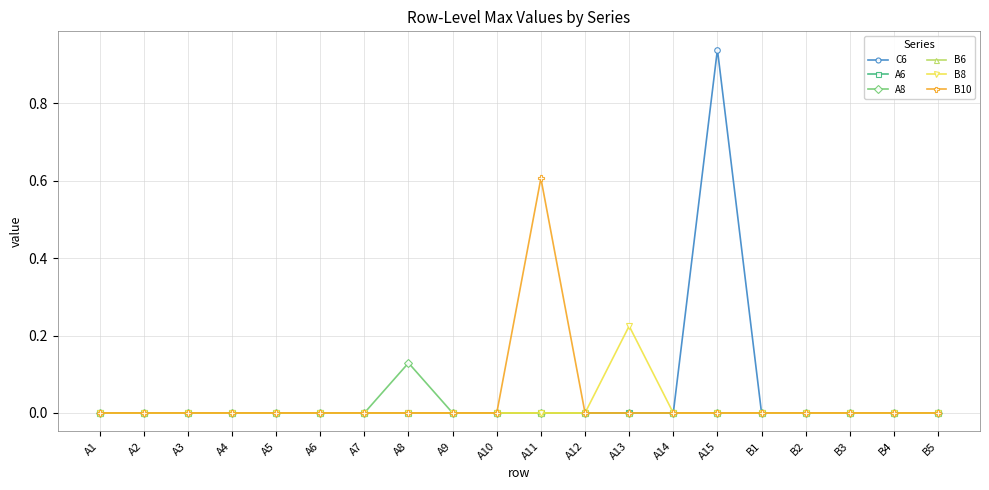

What is the sum of all A8 values?

0.1